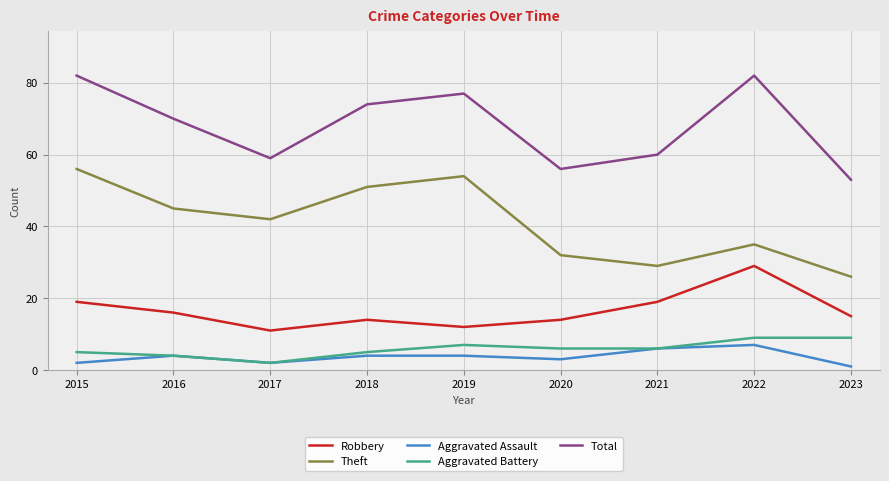

Which series has the largest total across all categories?

Total